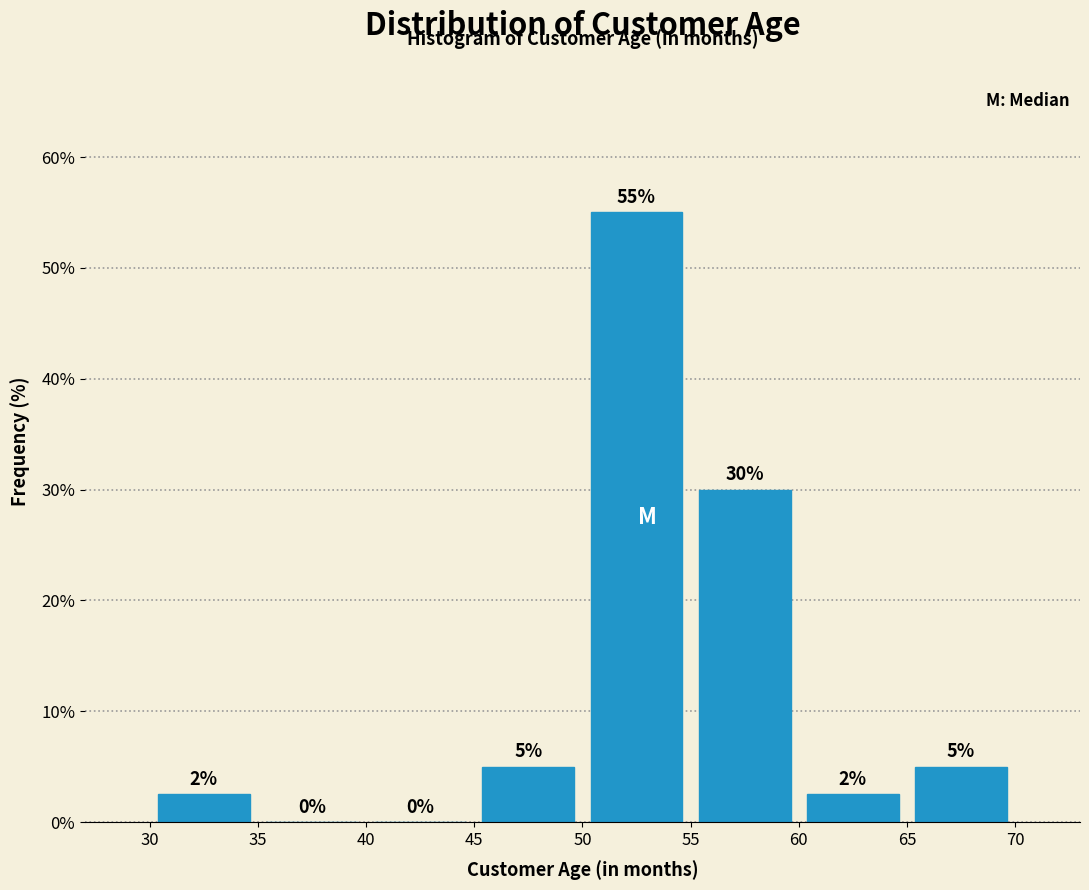

Over which range of the x-axis is the bar tallest?

50 to 55